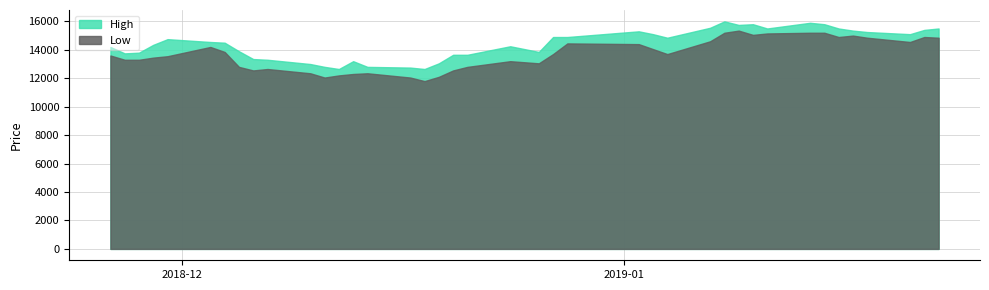

Count the number of categories in the chart.

40